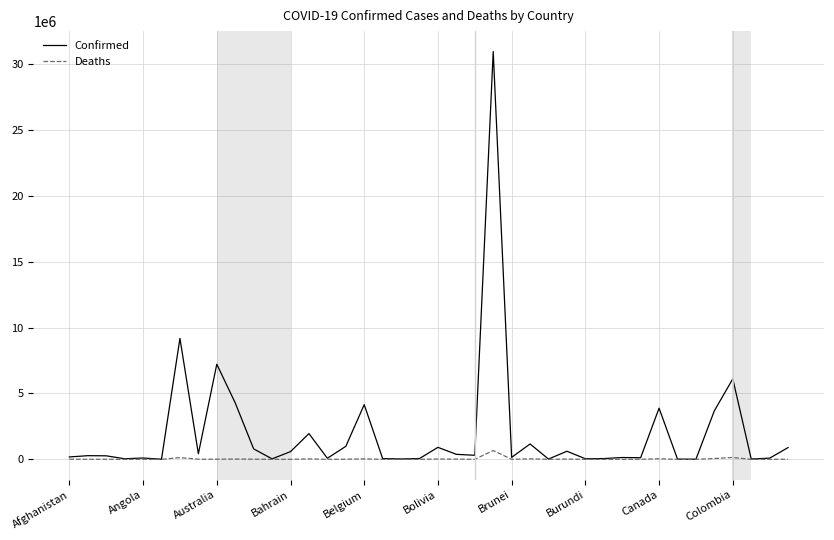

Which series has the largest total across all categories?

Confirmed